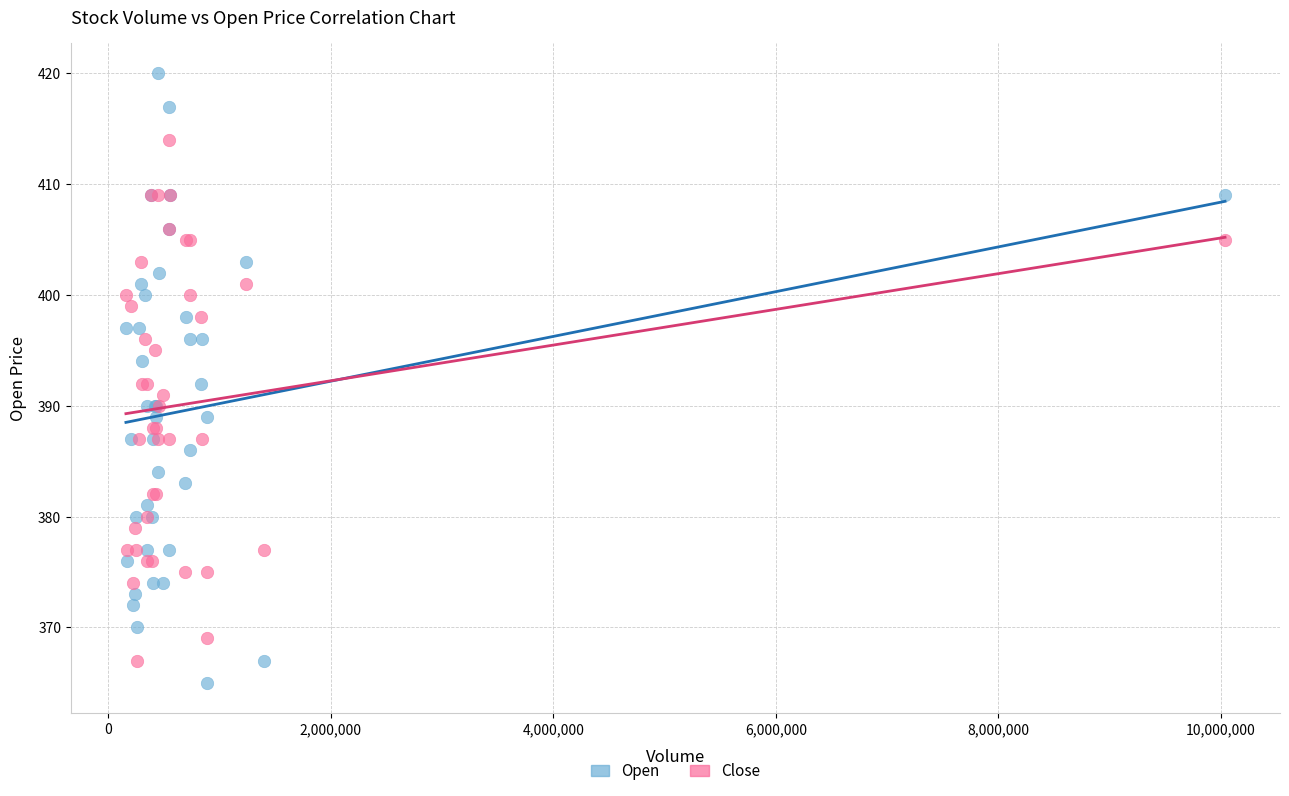

Which series has the widest spread of Y values?

Open